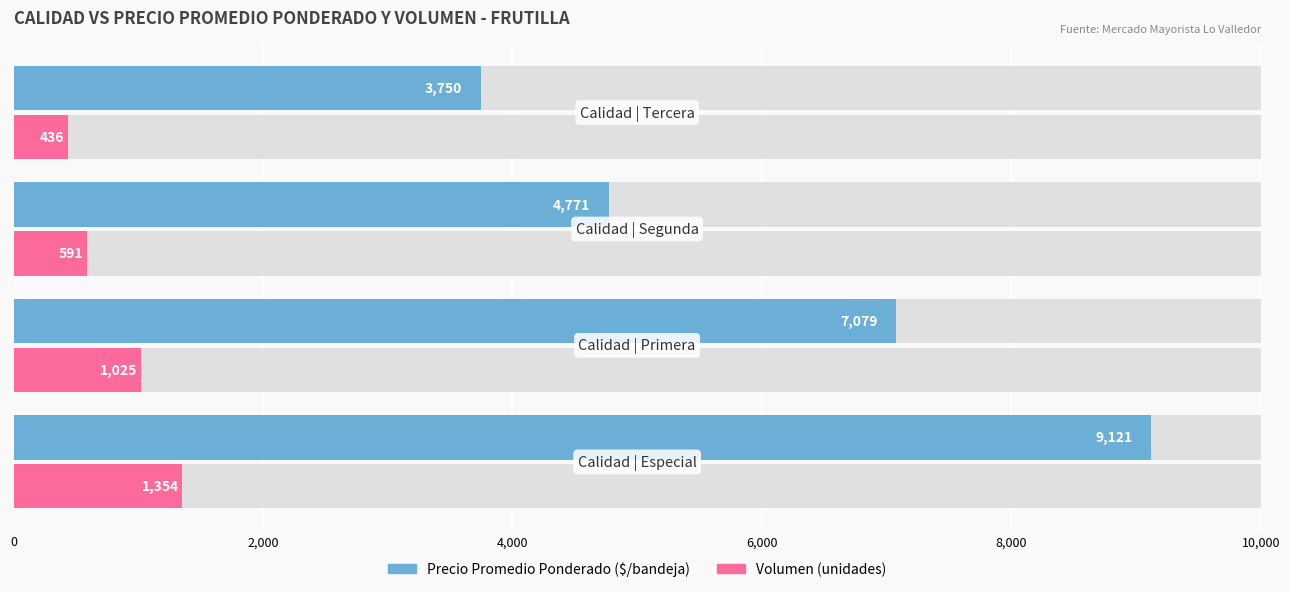

At how many categories does at least one series exceed 3337?

4